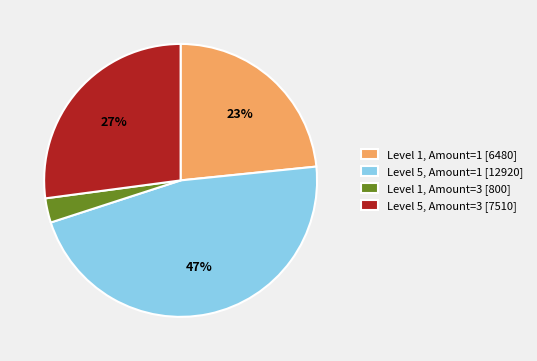

What is the largest slice in the pie chart?

Level 5, Amount=1 [12920]